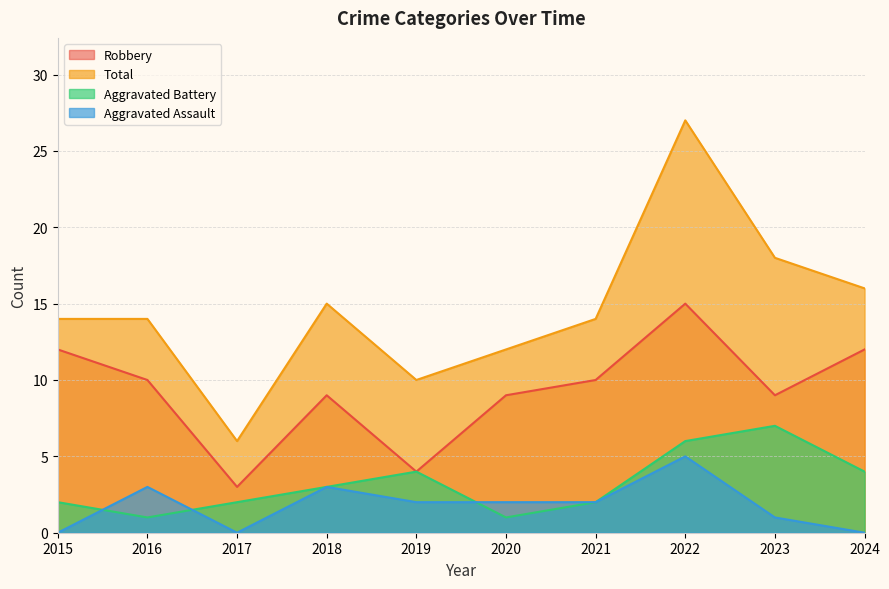

List the labels in order of Total value, largest first.

2022, 2023, 2024, 2018, 2015, 2016, 2021, 2020, 2019, 2017